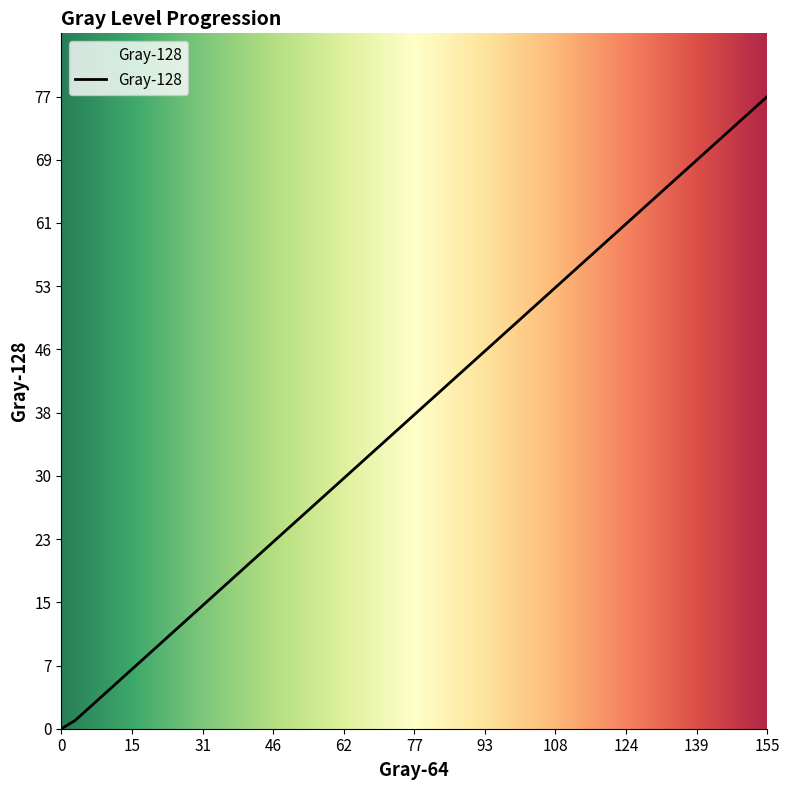

How many lines are shown in the chart?

1